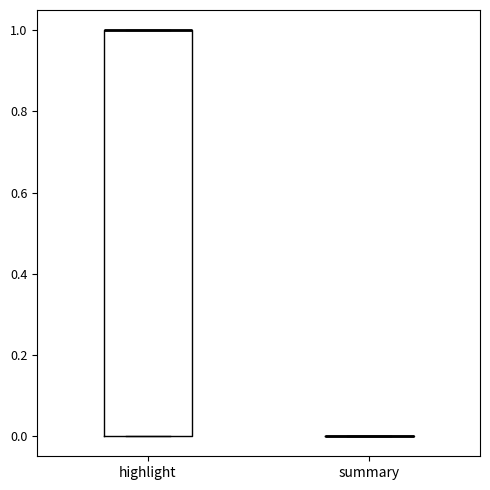

Reading left to right, transcribe this box plot: for each box, give where its median line is, the range the box spans, and where its two whiskers end, as read against the y-axis. The values are not printed on the chart, so give them approximately, as read against the axis.

highlight: median 1 (drawn on the box's upper edge), box 0 to 1, whiskers 0 to 1
summary: box collapsed to a line at 0, whiskers 0 to 0